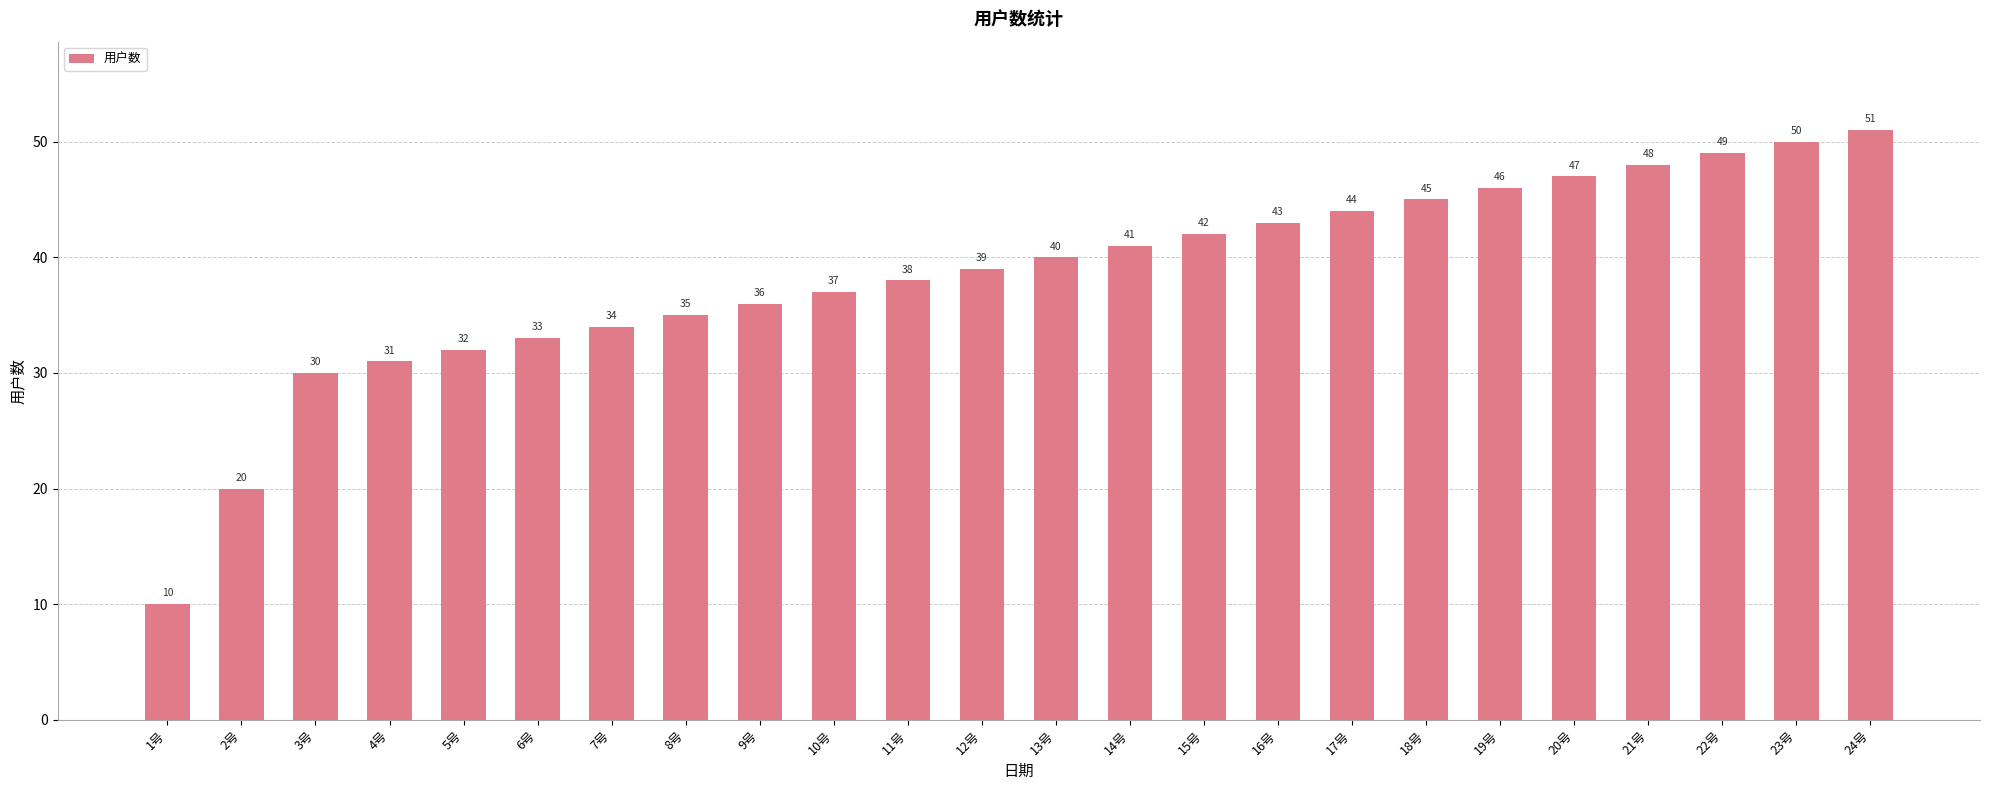

Does the chart contain stacked bars?

No